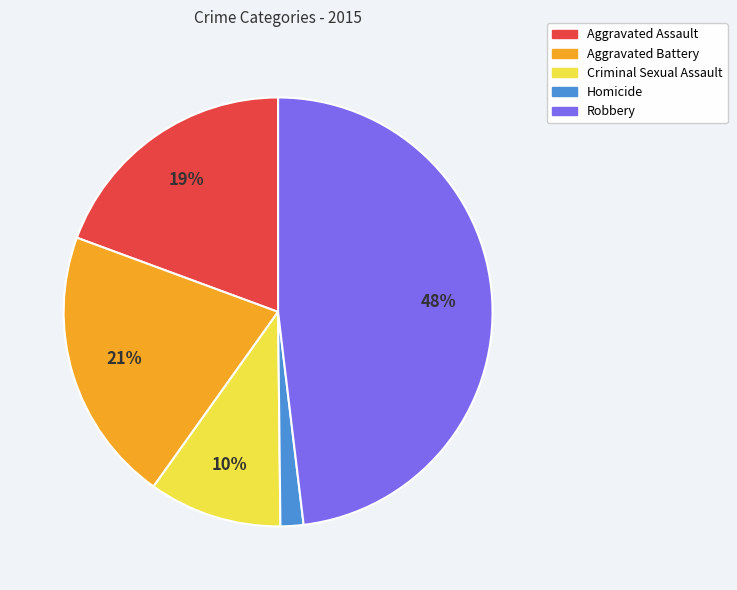

Rank the categories by value from lowest to highest.

Homicide, Criminal Sexual Assault, Aggravated Assault, Aggravated Battery, Robbery